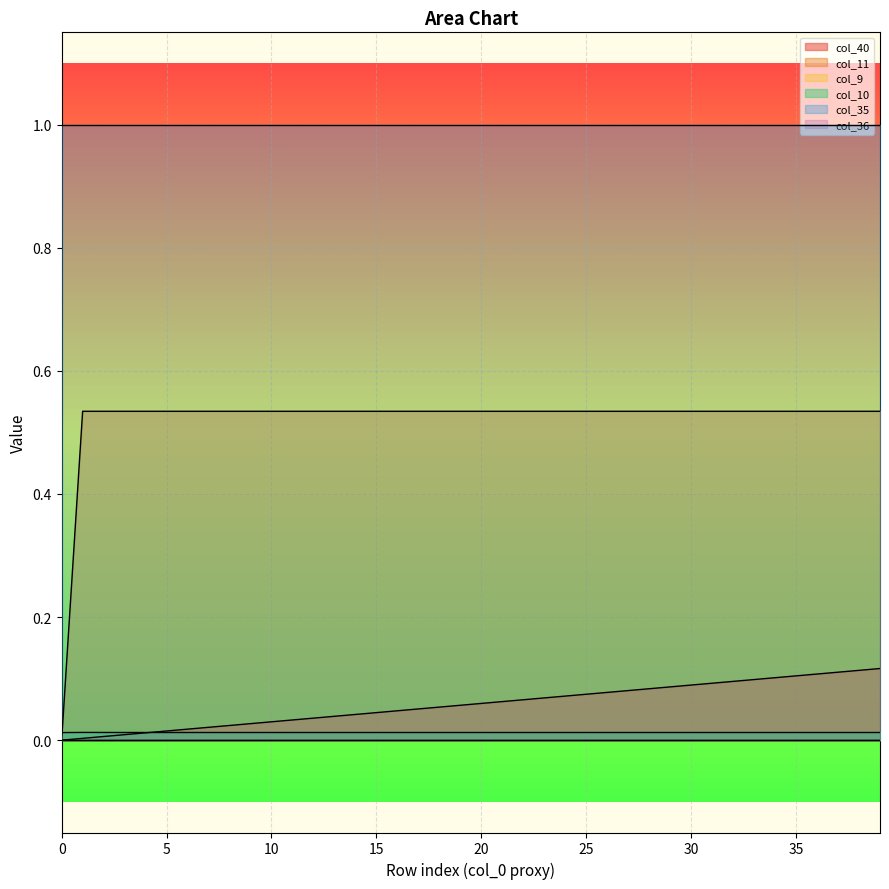

At 16, list the series in order from smallest to largest.

col_10, col_40, col_11